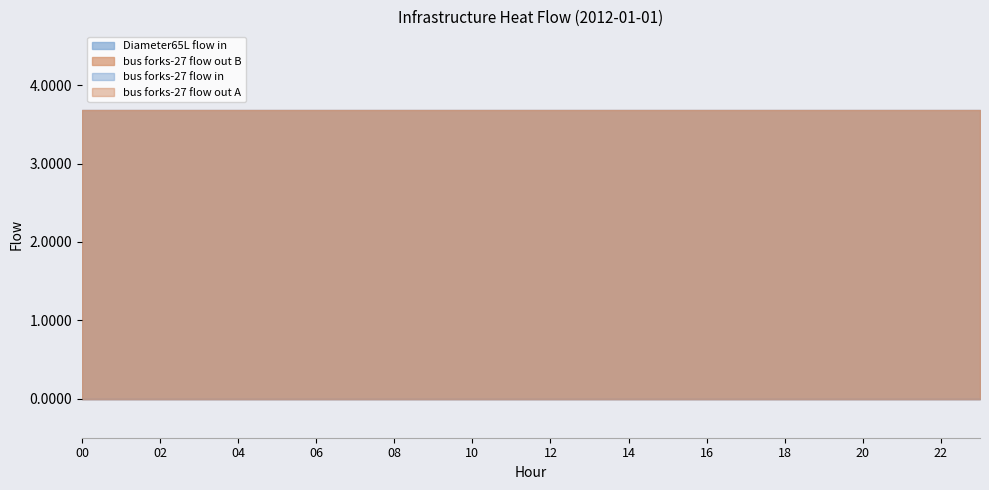

Which series has the widest spread of values?

Diameter65L flow in